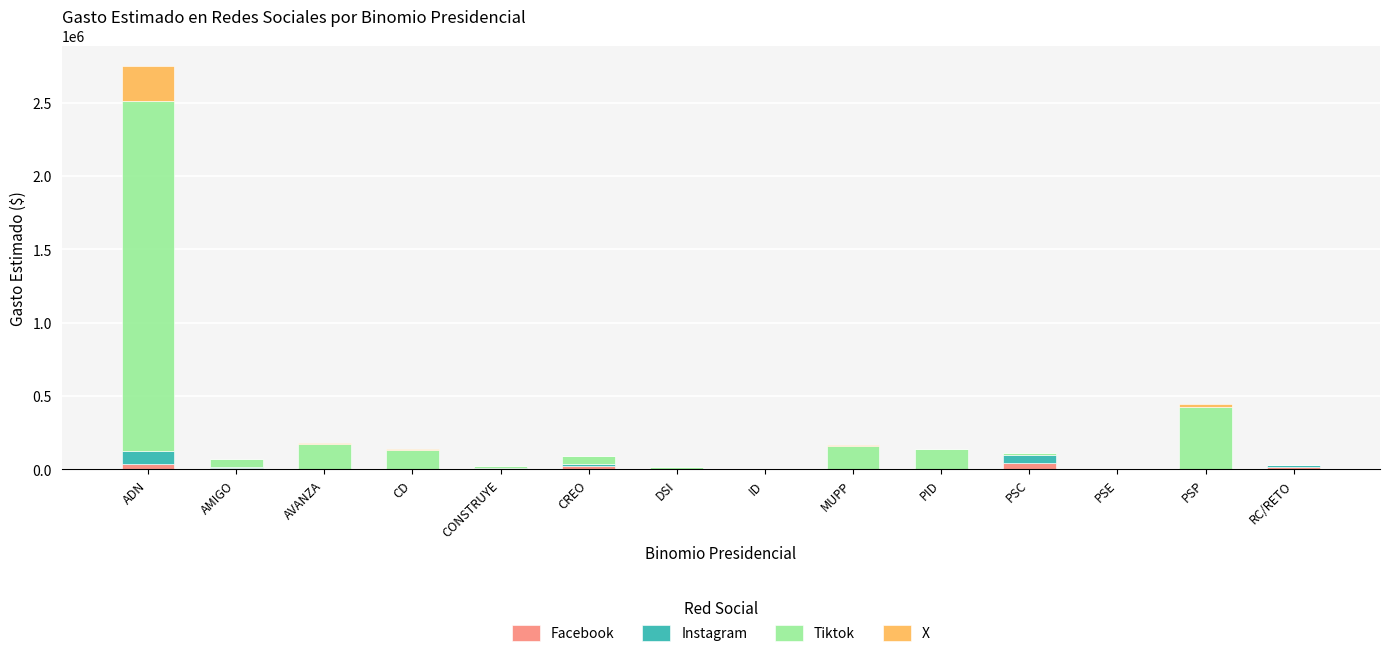

What is the sum of all Facebook values?

130807.5